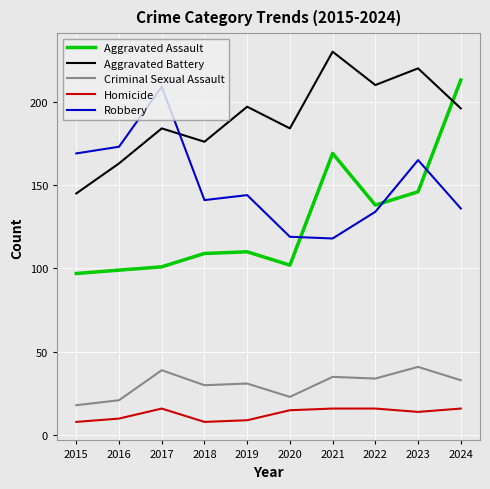

What is the spread (max minus min) of values at 2019?

188